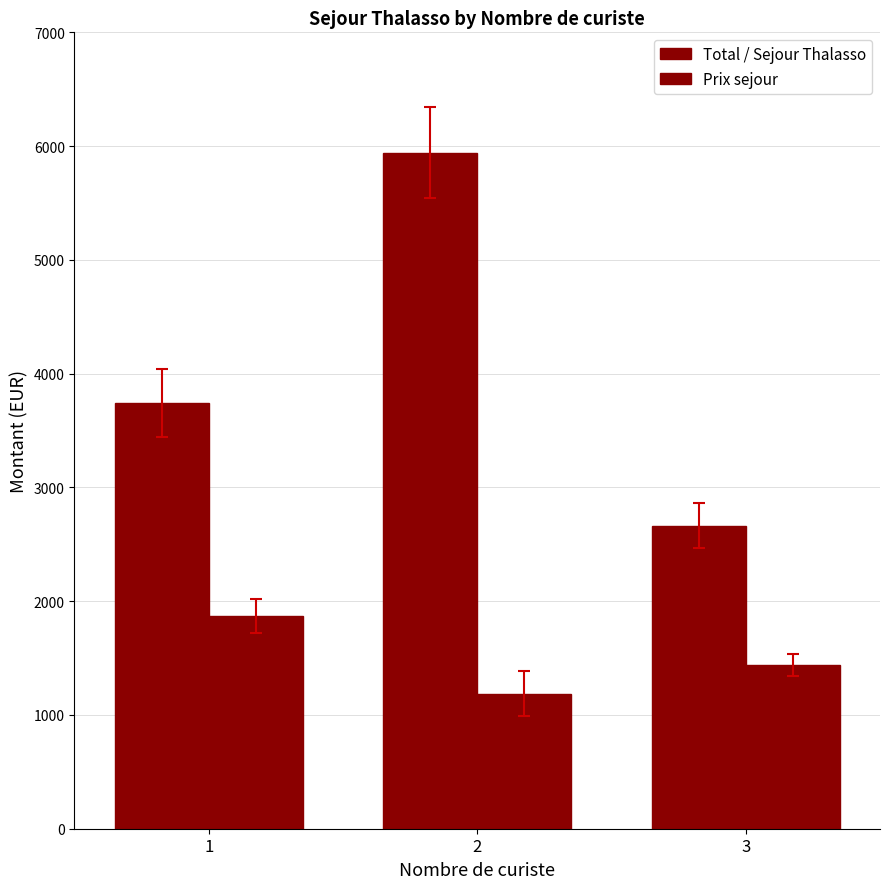

What is the difference between the maximum and minimum values in the Total / Sejour Thalasso series?

3276